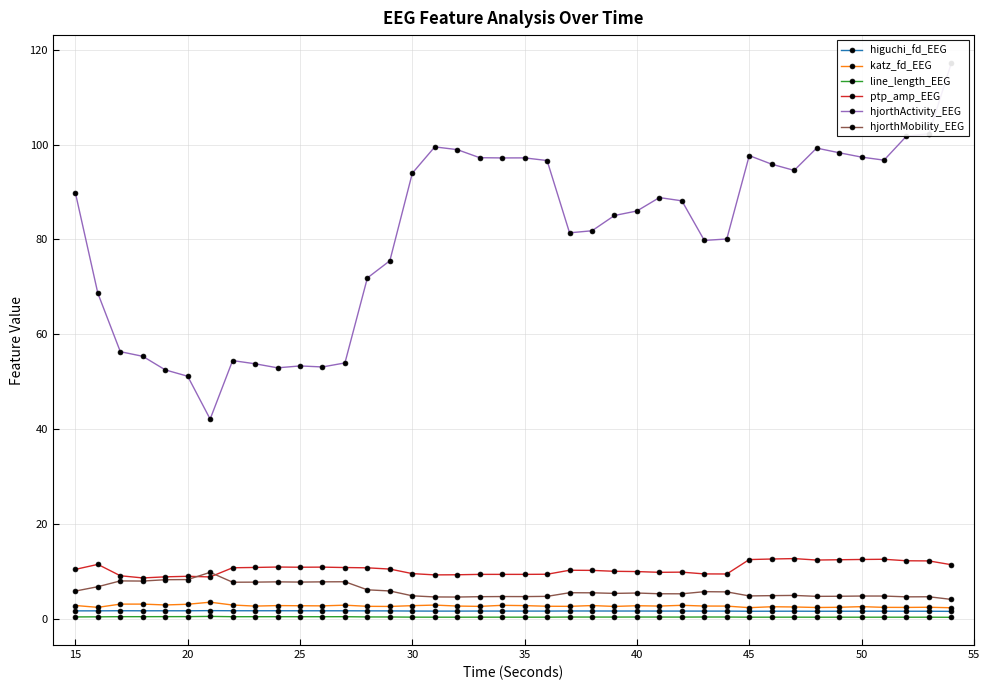

What is the highest value of the hjorthMobility_EEG series?

9.8